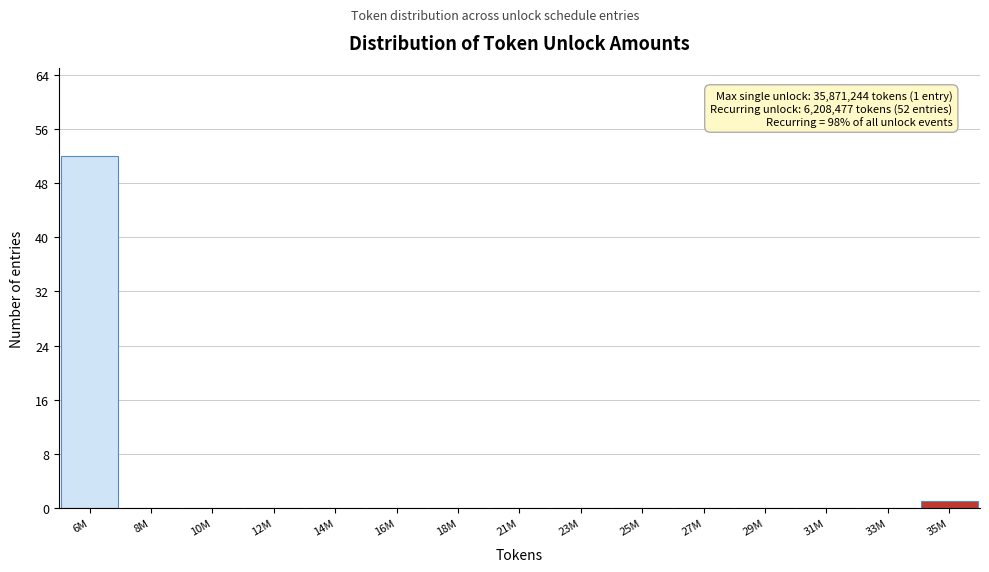

Reading left to right, list all the values displayed in this chart.

6M=52	8M=0	10M=0	12M=0	14M=0	16M=0	18M=0	21M=0	23M=0	25M=0	27M=0	29M=0	31M=0	33M=0	35M=1